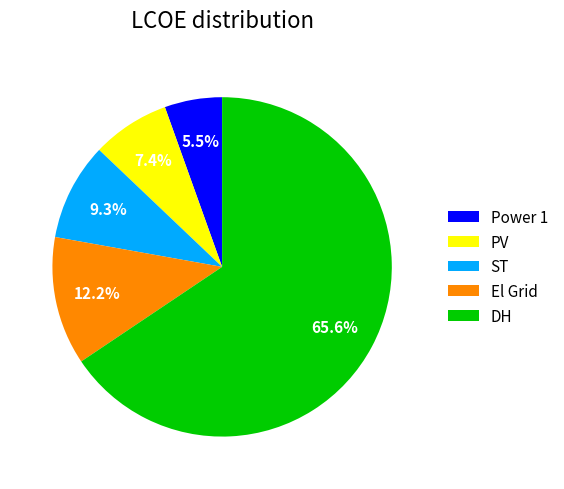

The PV slice represents 1% of the pie. True or false?

False